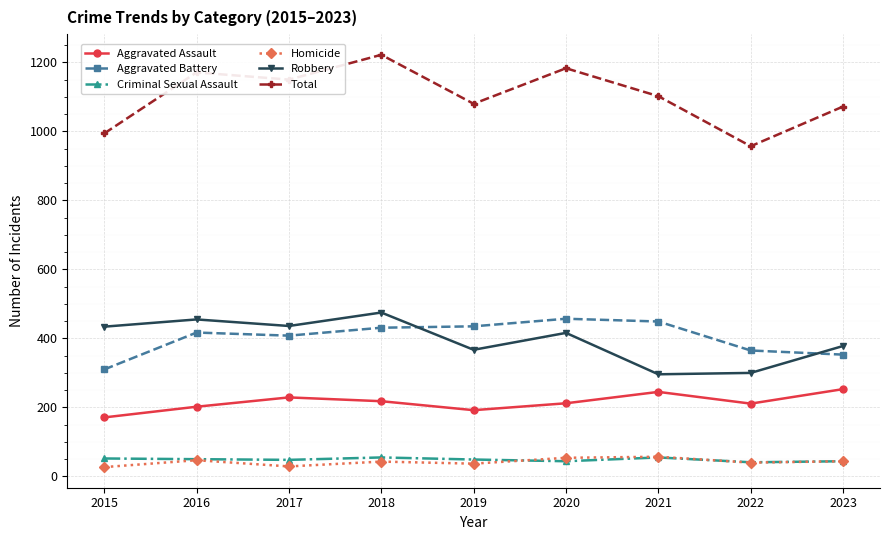

The Criminal Sexual Assault series shows 48 at 2017. True or false?

True